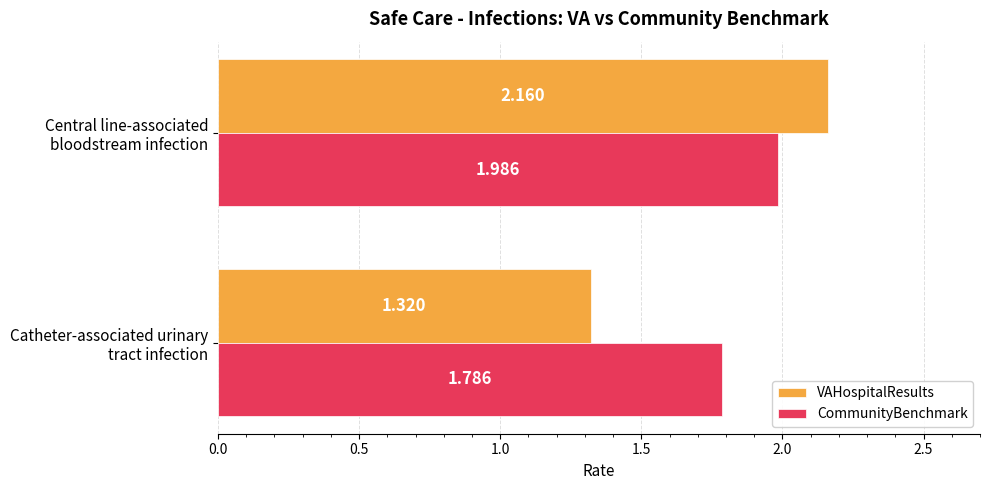

Which series has the largest total across all categories?

CommunityBenchmark